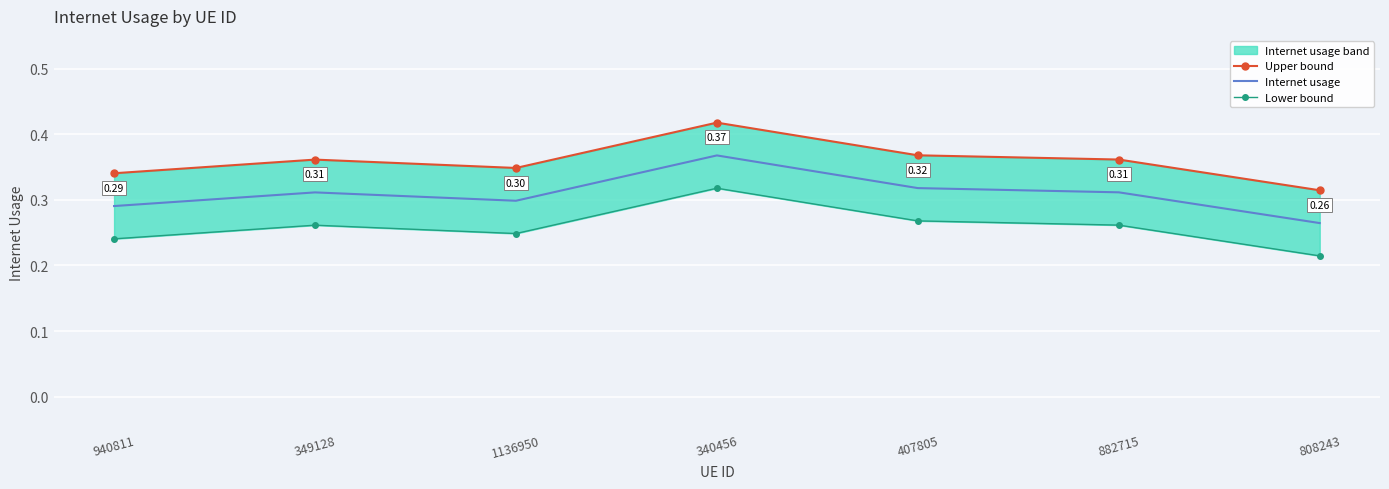

Reading left to right, list all the values displayed in this chart.

Upper bound: 940811=0.3	349128=0.4	1136950=0.3	340456=0.4	407805=0.4	882715=0.4	808243=0.3
Internet usage: 940811=0.3	349128=0.3	1136950=0.3	340456=0.4	407805=0.3	882715=0.3	808243=0.3
Lower bound: 940811=0.2	349128=0.3	1136950=0.2	340456=0.3	407805=0.3	882715=0.3	808243=0.2